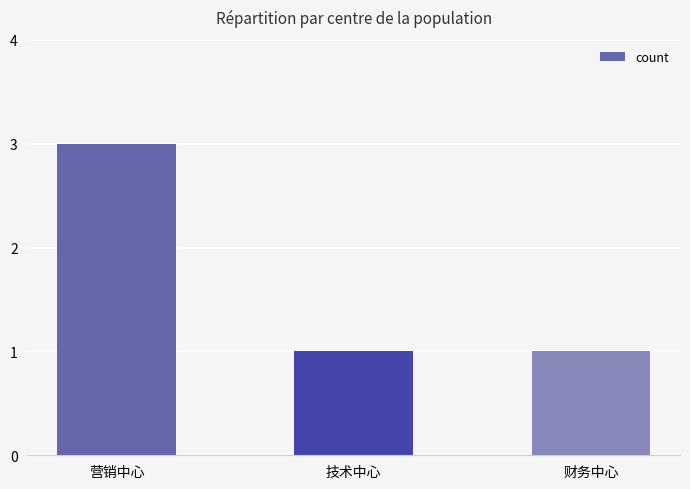

What is the average value?

2